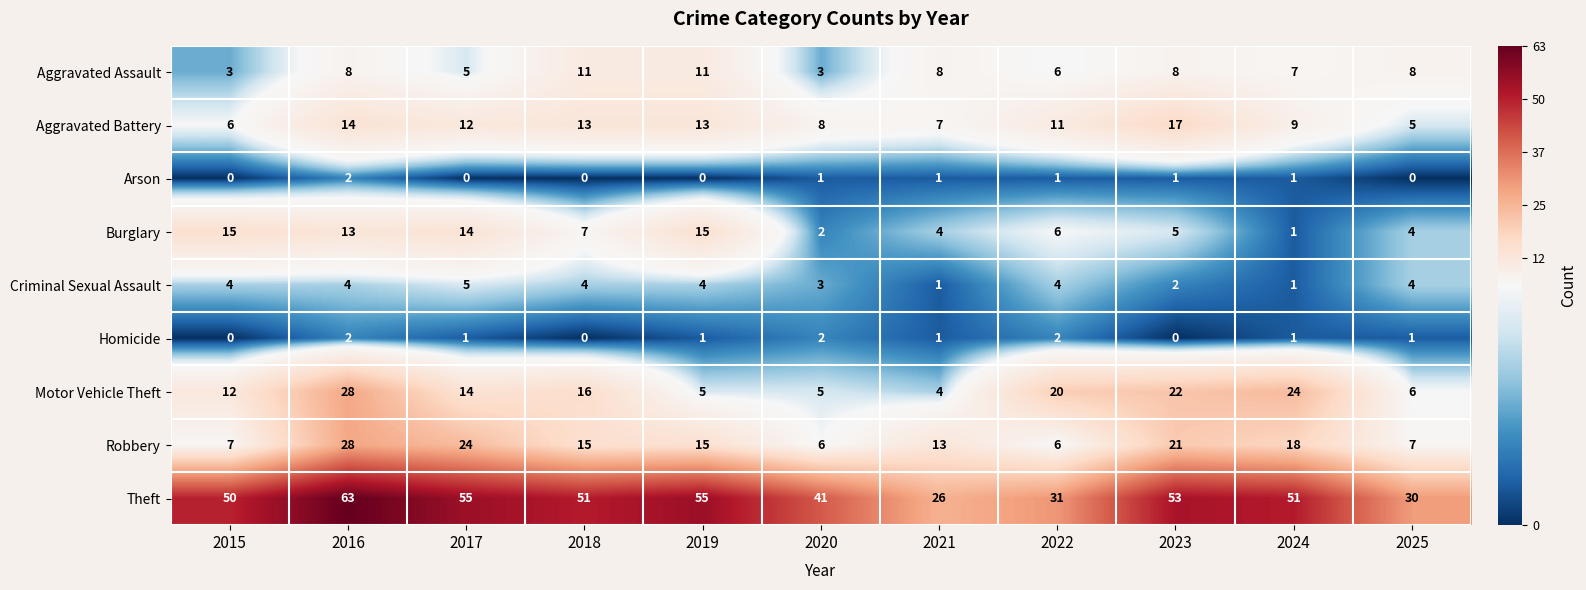

At which label is Criminal Sexual Assault closest to 3?

2020